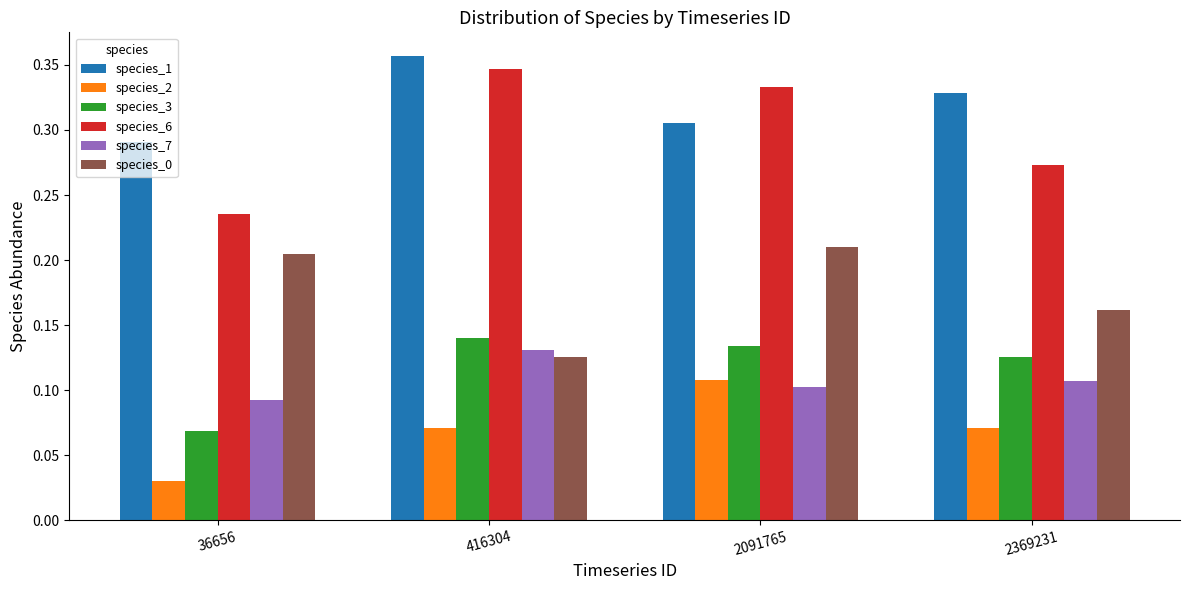

Is the value of species_6 at 2369231 greater than the value of species_2 at 416304?

Yes